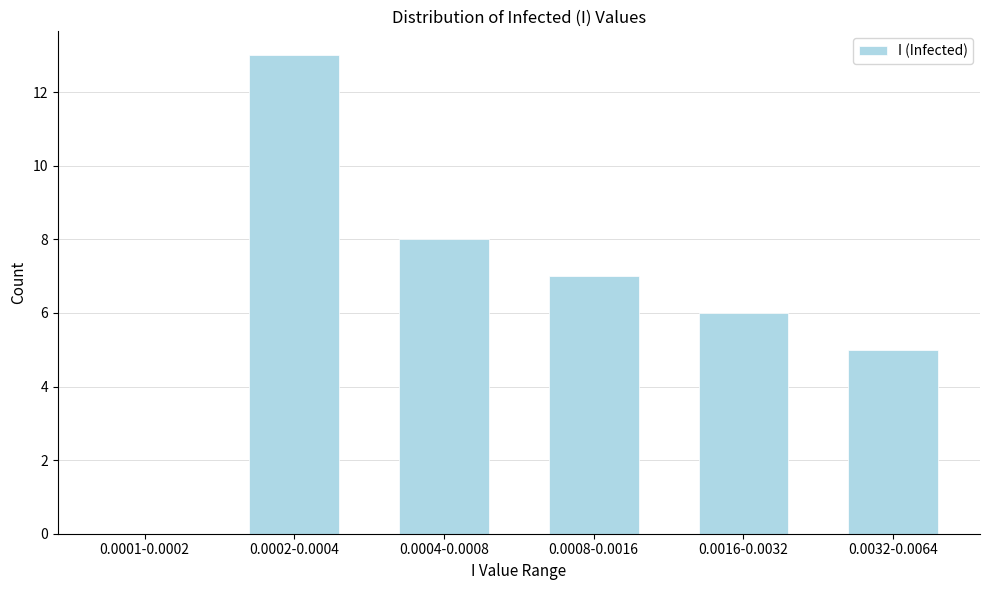

Reading left to right, extract all data points from this chart.

0.0001-0.0002=0	0.0002-0.0004=13	0.0004-0.0008=8	0.0008-0.0016=7	0.0016-0.0032=6	0.0032-0.0064=5